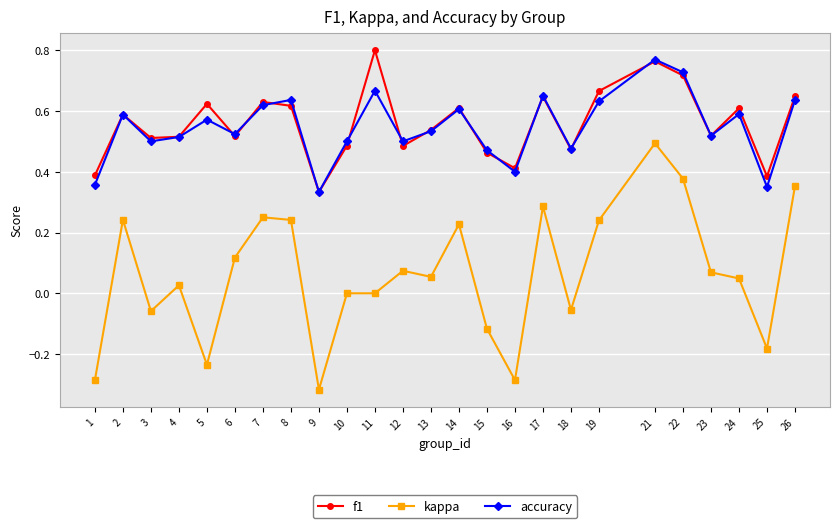

What is the sum of the f1 values at 24 and 2?

1.2